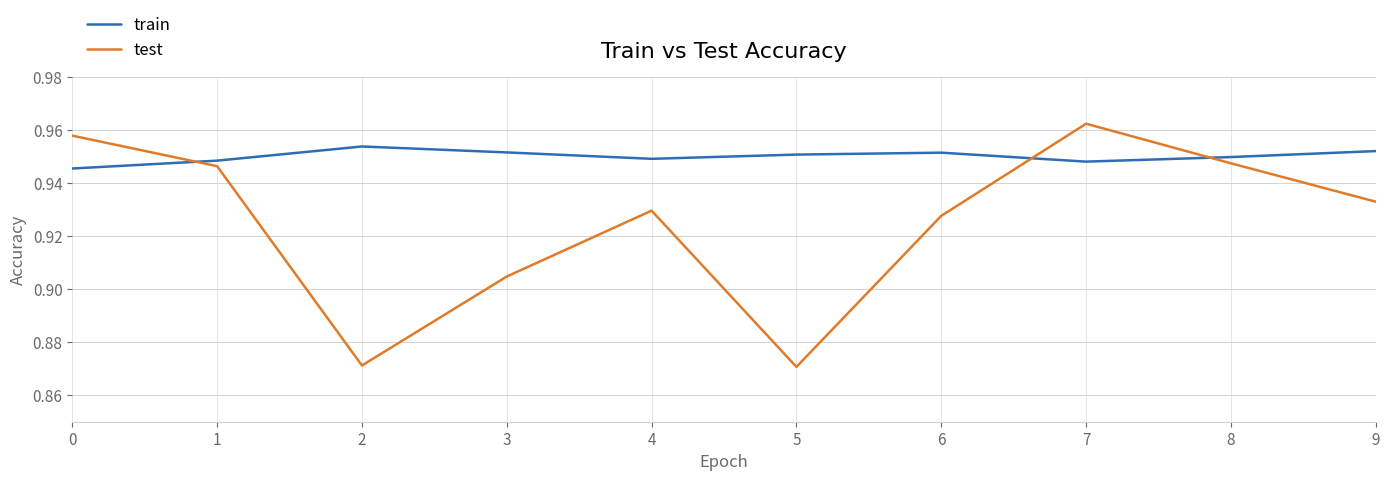

Is the value of test at 4 greater than the value of train at 3?

No